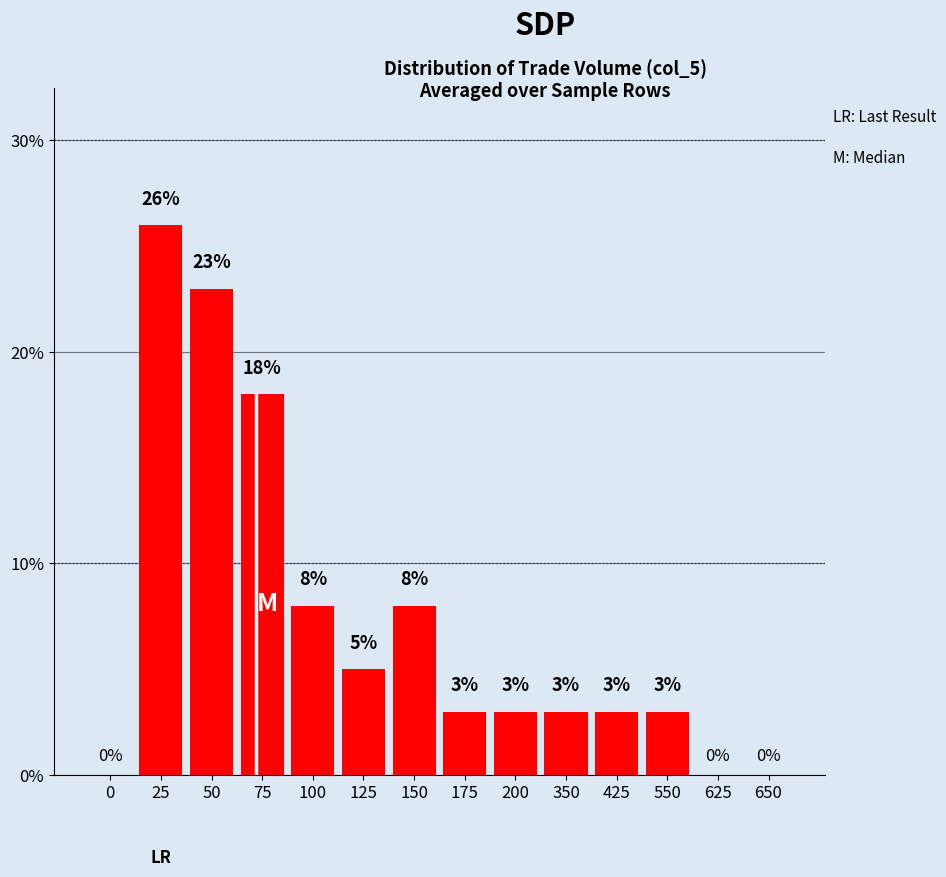

What is the change in value from 350 to 650?

-3